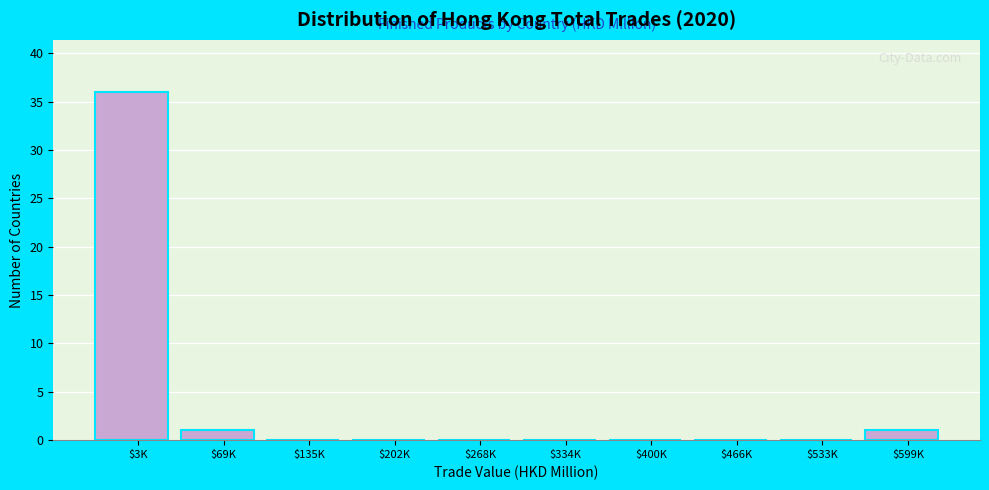

The chart shows a value of 22 at $135K. True or false?

False